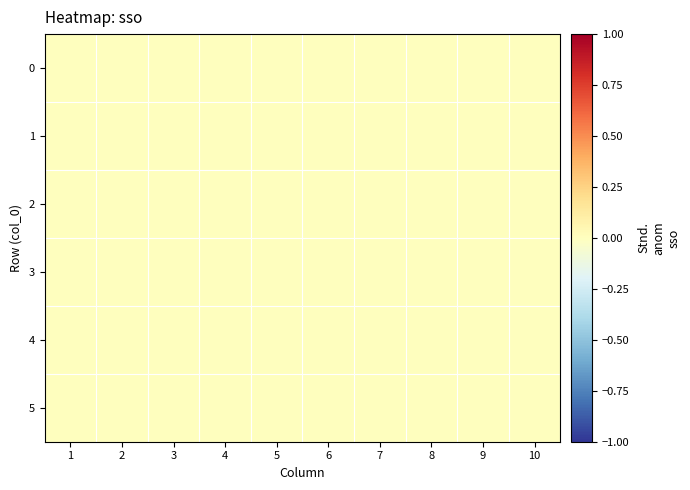

Between 0 and 5, which is larger?

5